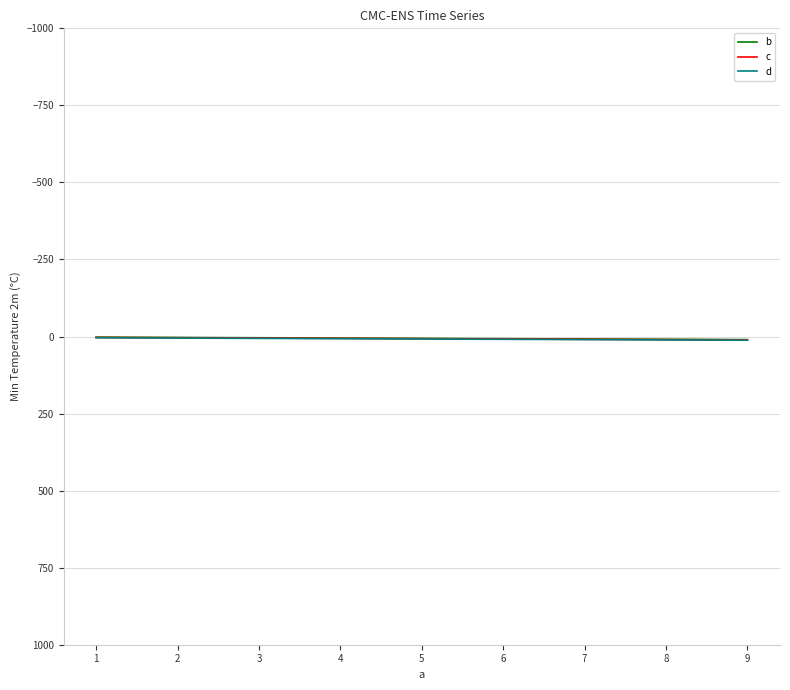

Rank the series by their average value, from lowest to highest.

b, c, d